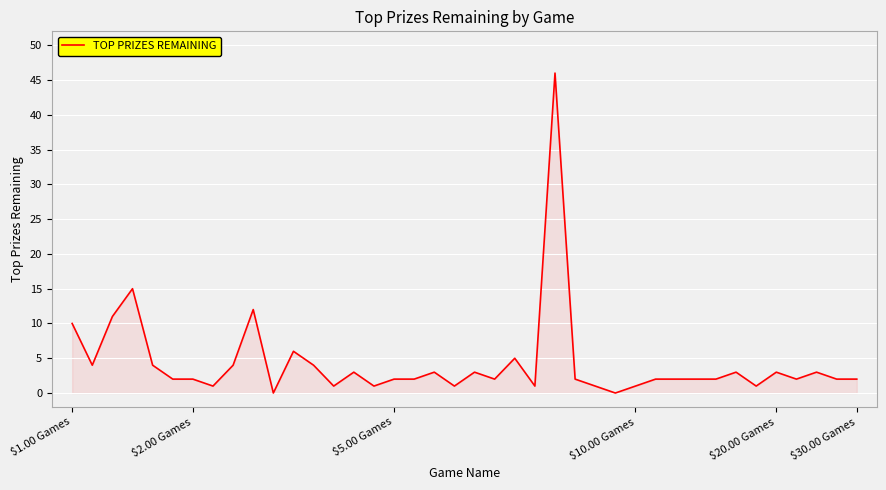

What is the greatest value displayed?

46